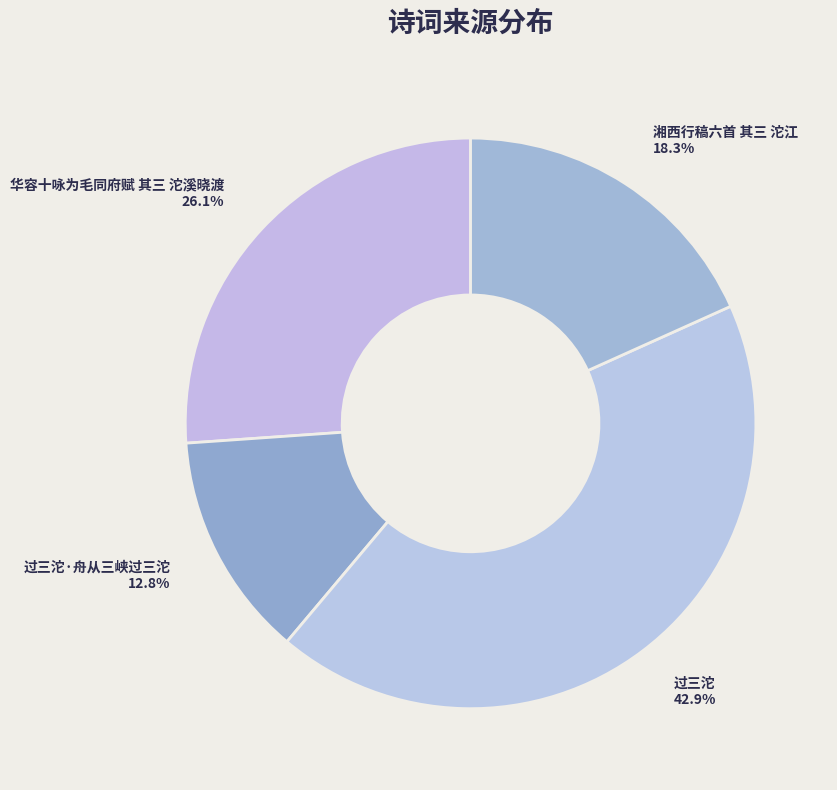

What percentage do 华容十咏为毛同府赋 其三 沱溪晓渡 and 过三沱·舟从三峡过三沱 together represent?

38.9%